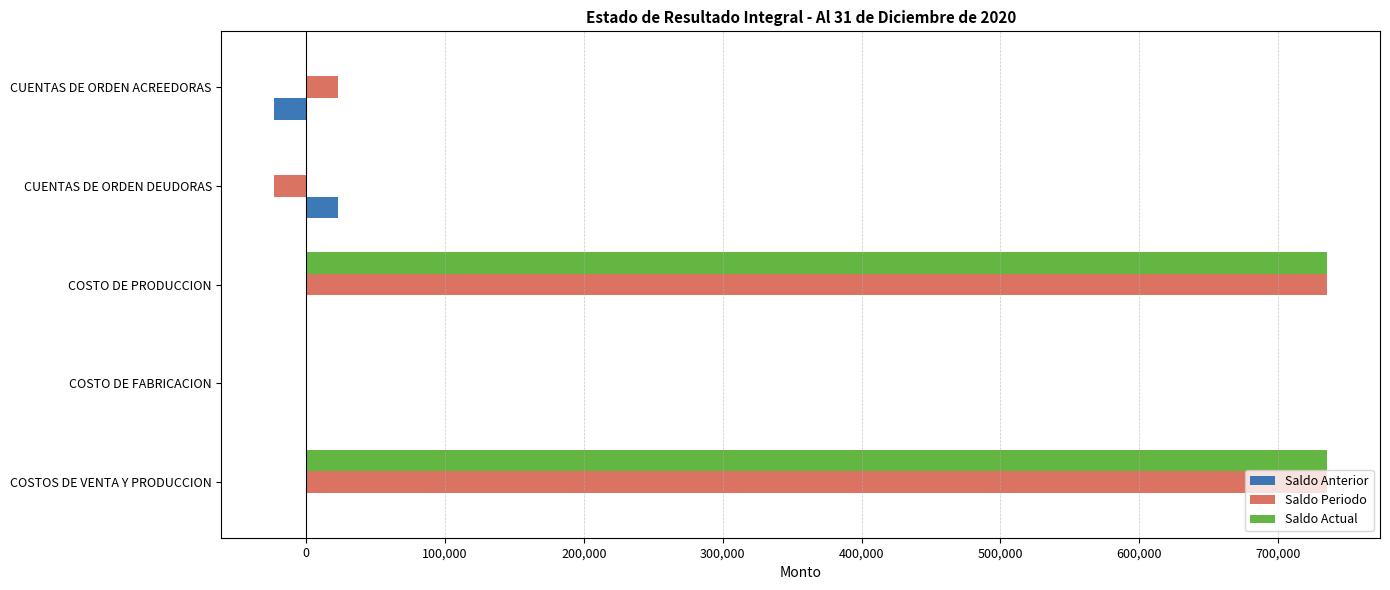

Where is Saldo Periodo nearest to the value 356184?

CUENTAS DE ORDEN ACREEDORAS